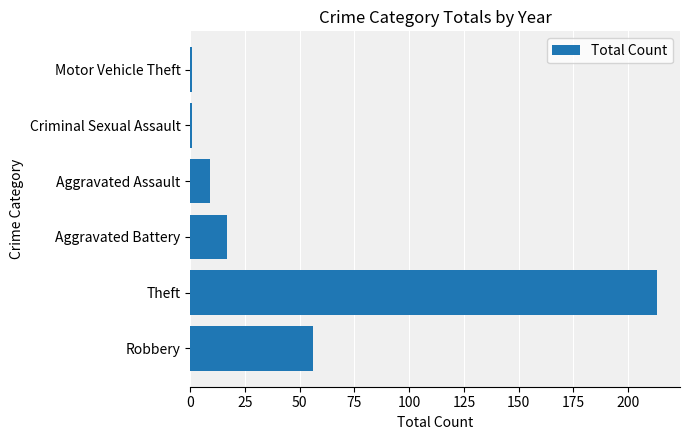

Reading top to bottom, extract all data points from this chart.

1	1	9	17	213	56